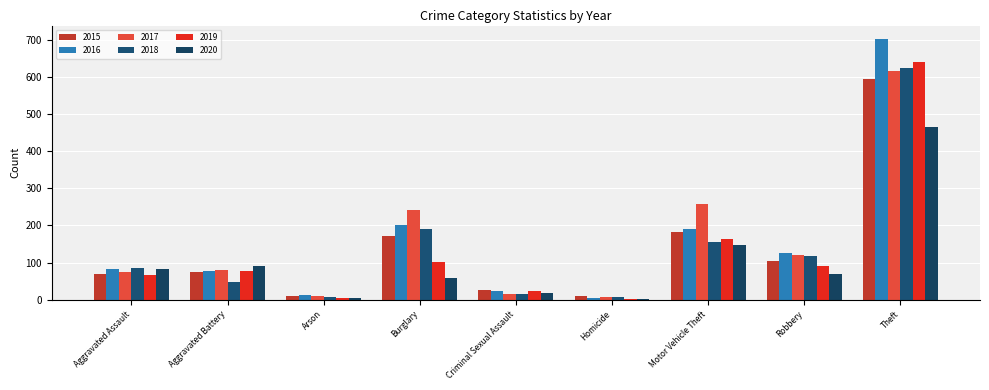

What is the minimum value shown in the chart?

2